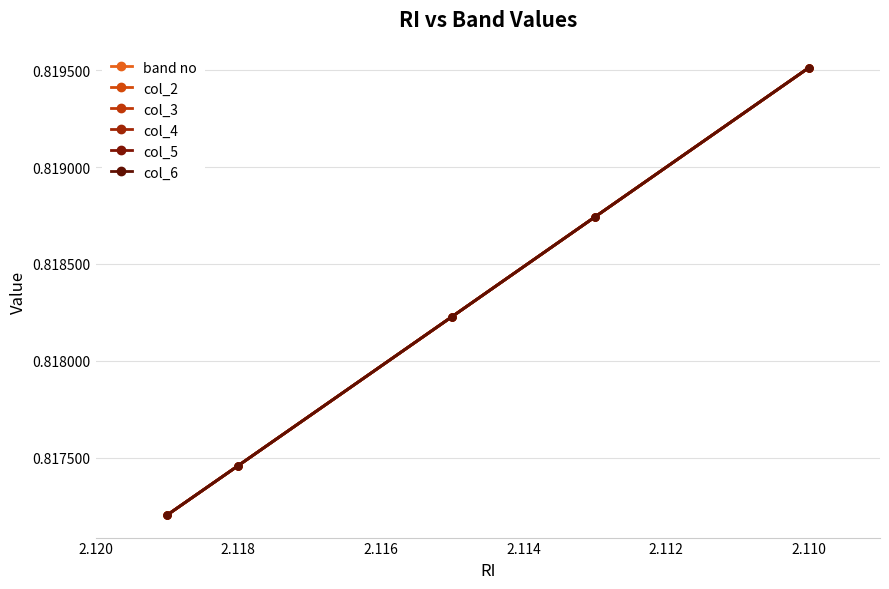

What is the maximum value for col_2?

0.8